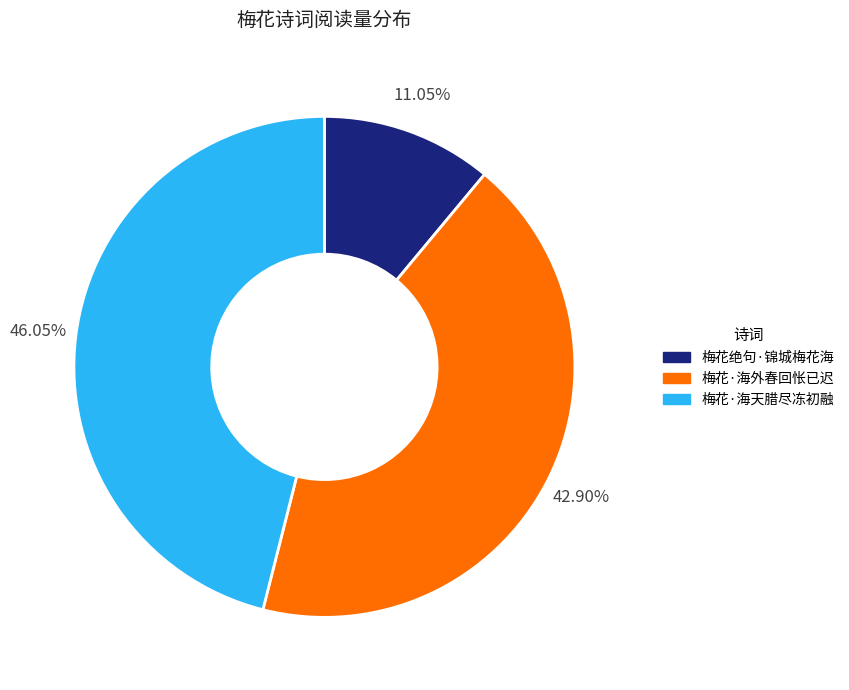

Rank the categories by value from lowest to highest.

梅花绝句·锦城梅花海, 梅花·海外春回怅已迟, 梅花·海天腊尽冻初融